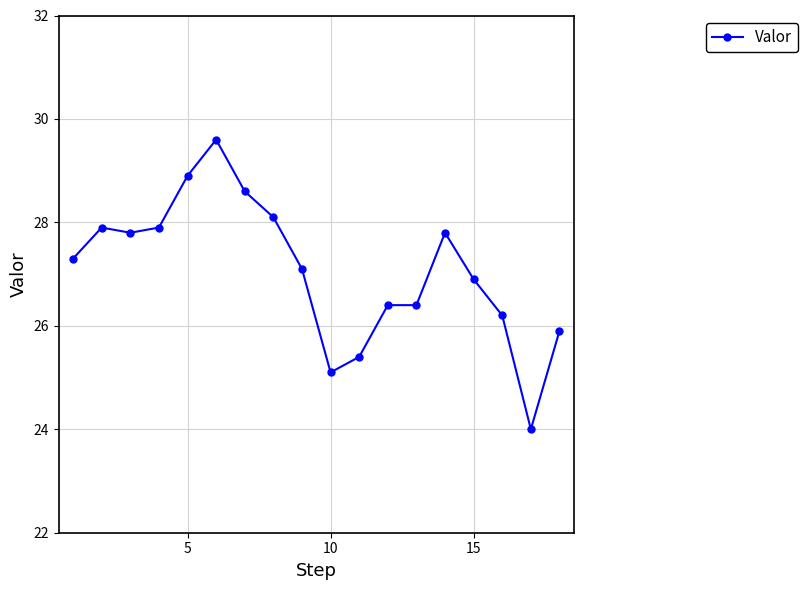

True or false: the data has more than 2 interior local peaks.

True